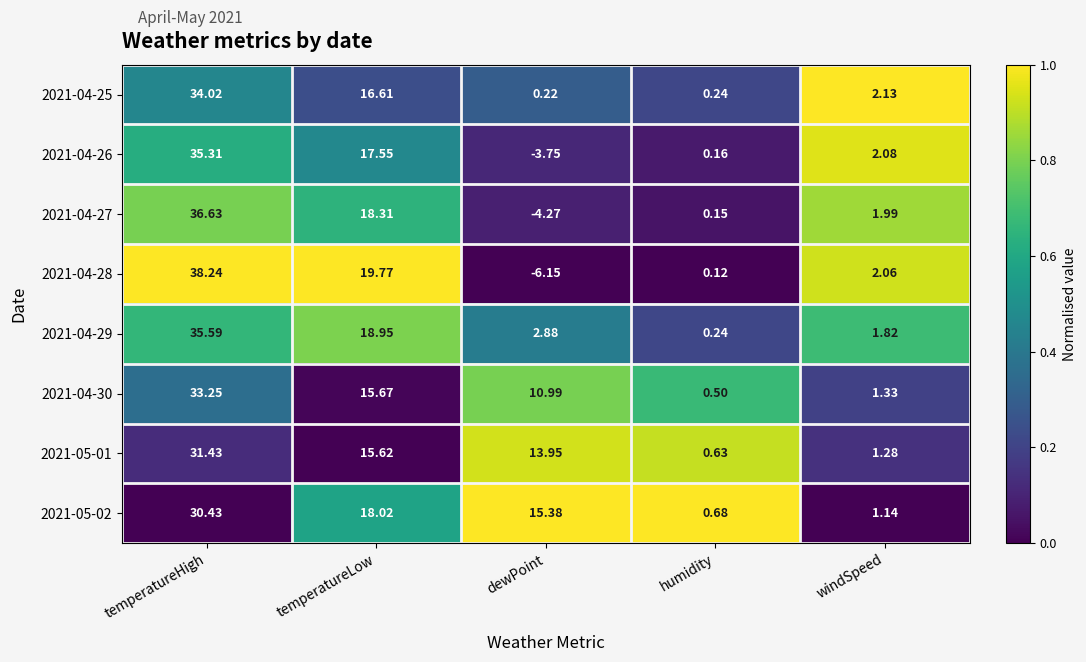

List the labels in order of 2021-05-02 value, largest first.

temperatureHigh, temperatureLow, dewPoint, windSpeed, humidity